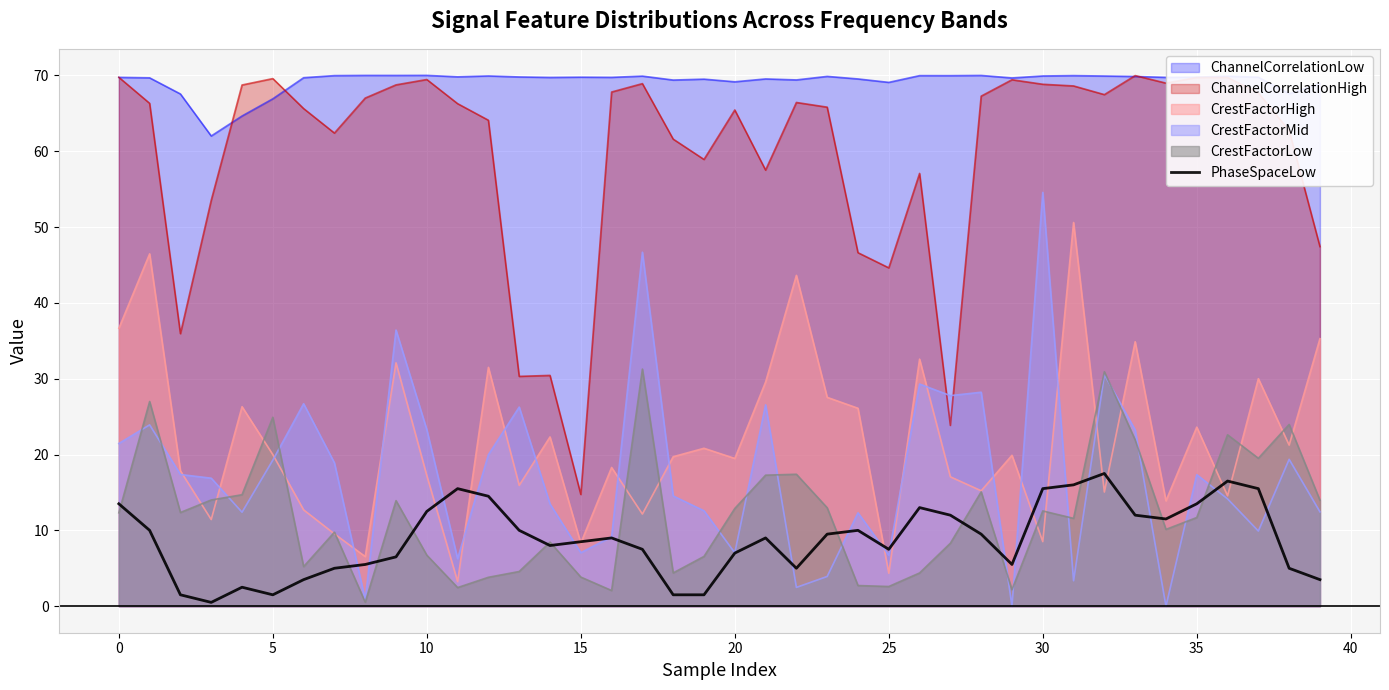

What is the ratio of the value at 35 to the value at 14?

1.7